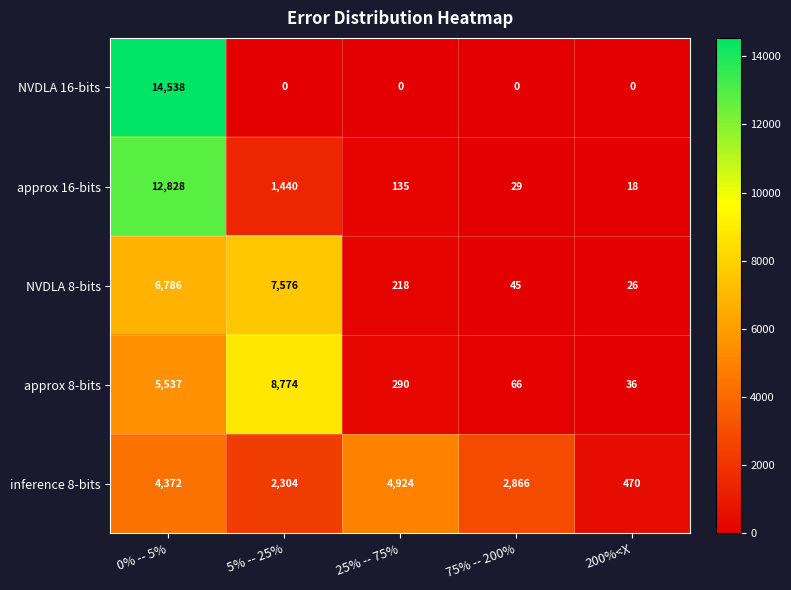

True or false: NVDLA 8-bits has a value of 3247 at 0% -- 5%.

False